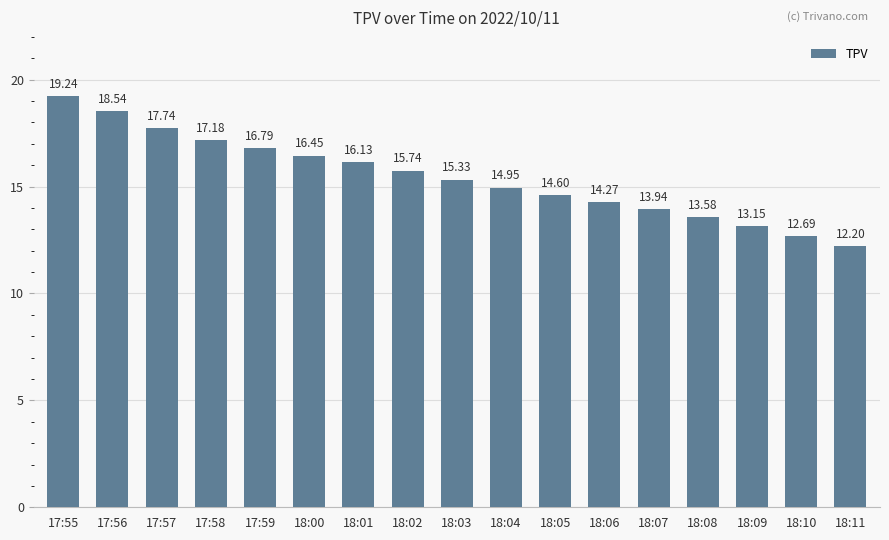

Approximately how many times larger is the value at 17:57 compared to 17:58?

1.0